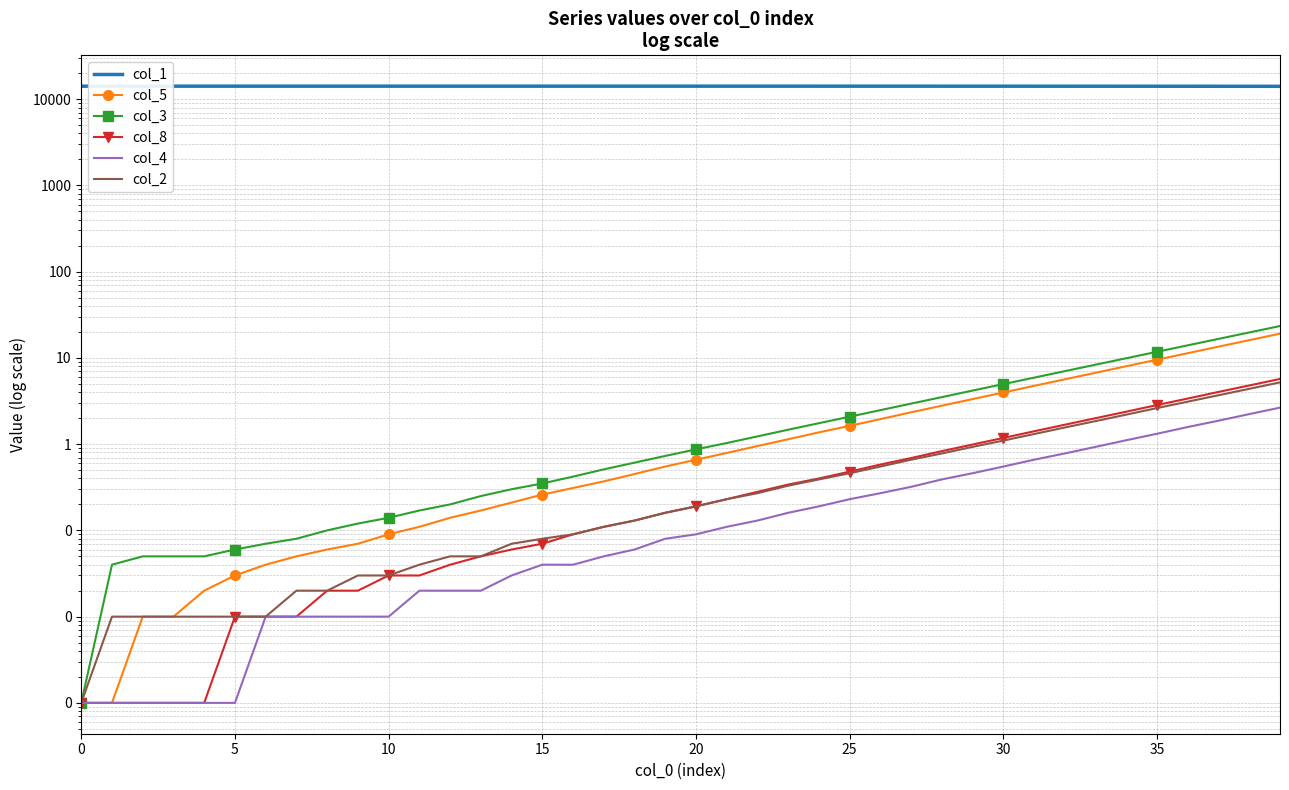

Which series has the largest total across all categories?

col_1